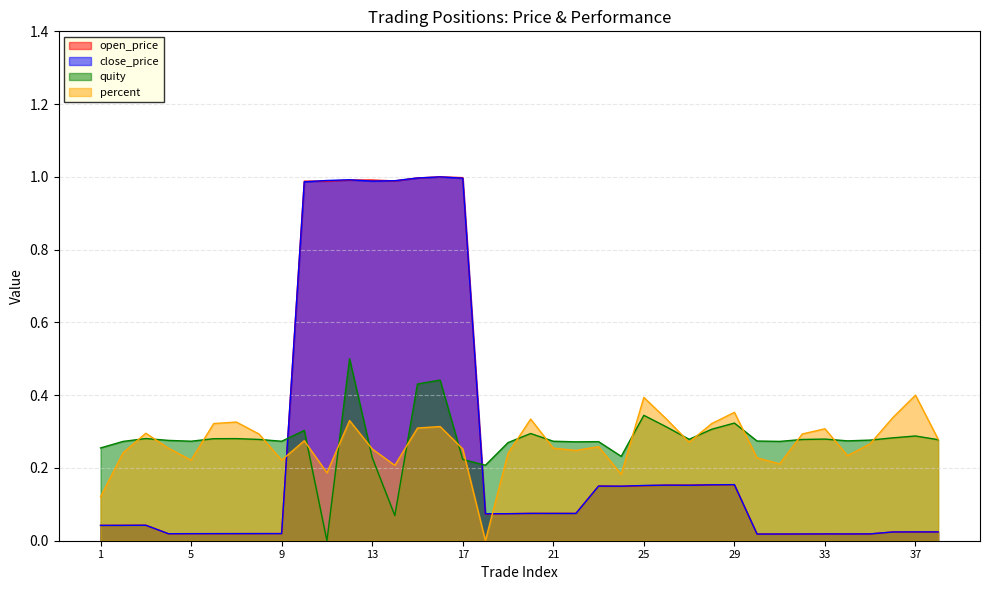

What is the value of the quity point at the 25th from the left?

0.3